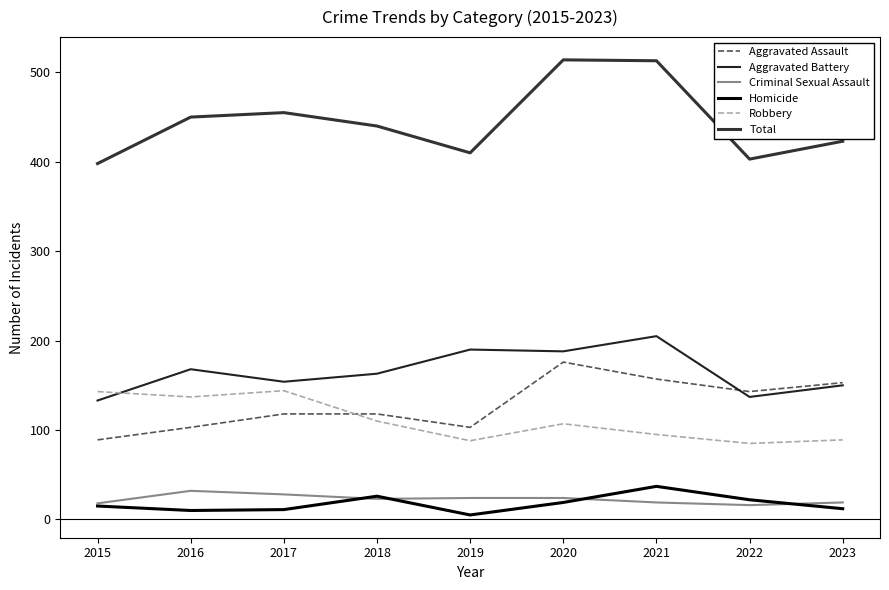

Where is Total nearest to the value 456?

2017